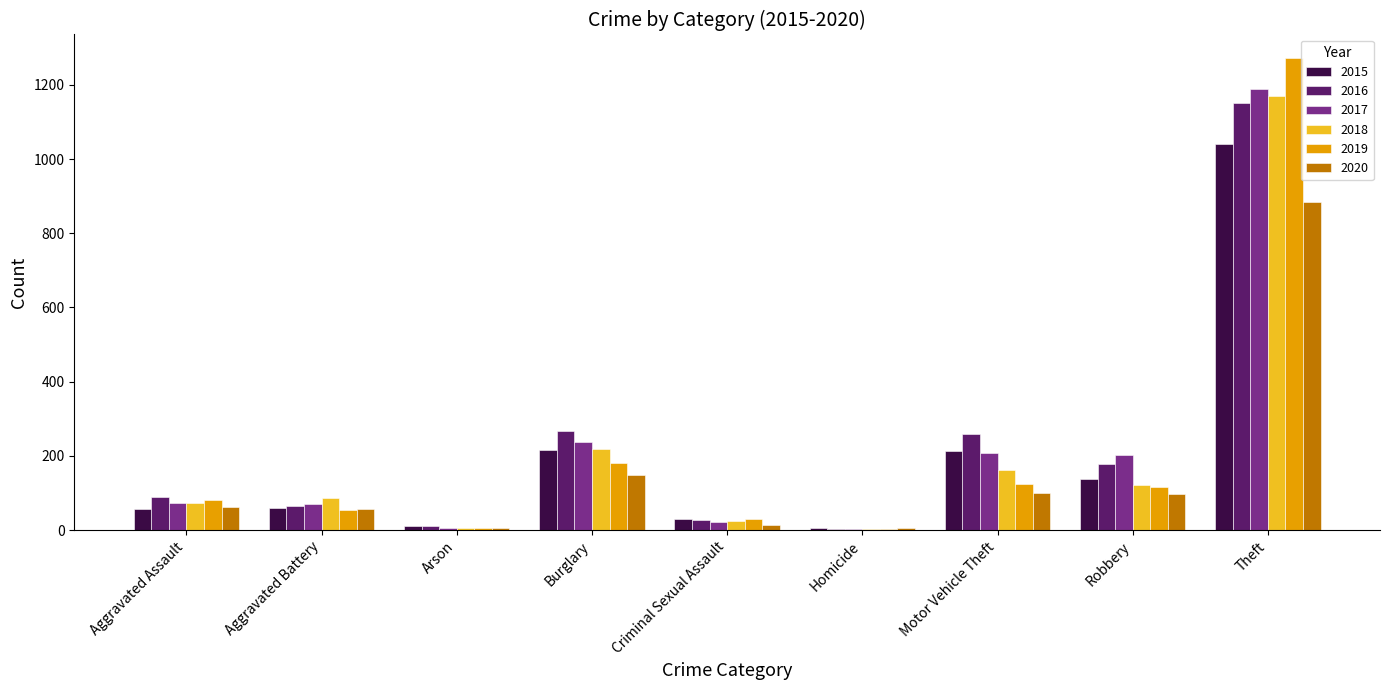

What are all the series names shown in the legend?

2015, 2016, 2017, 2018, 2019, 2020